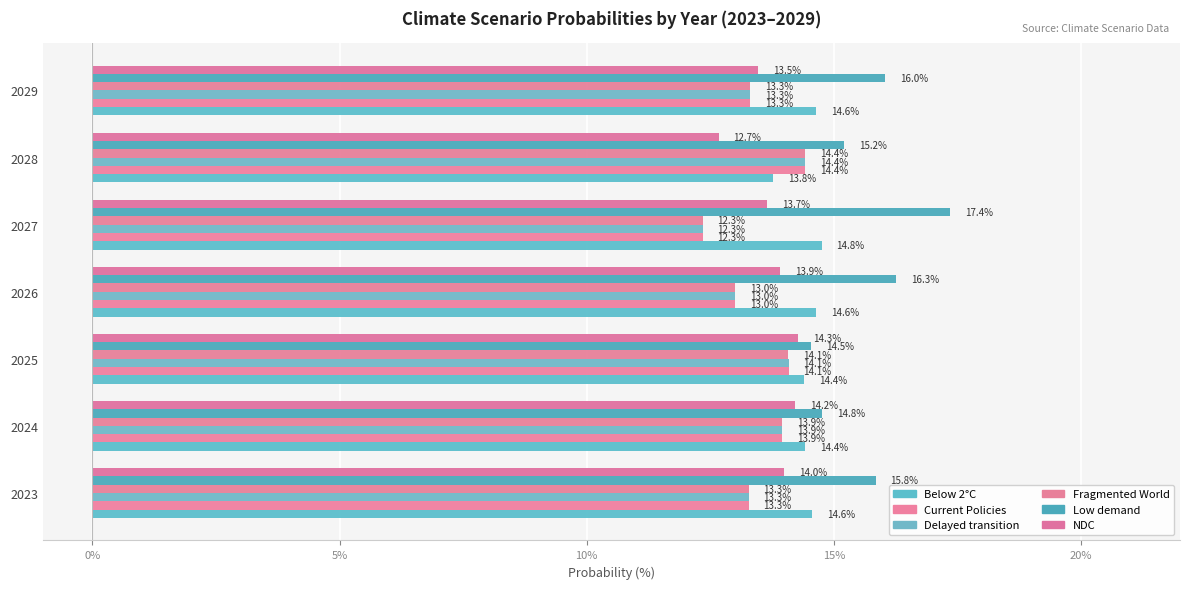

How many data points in Fragmented World are above 13?

6